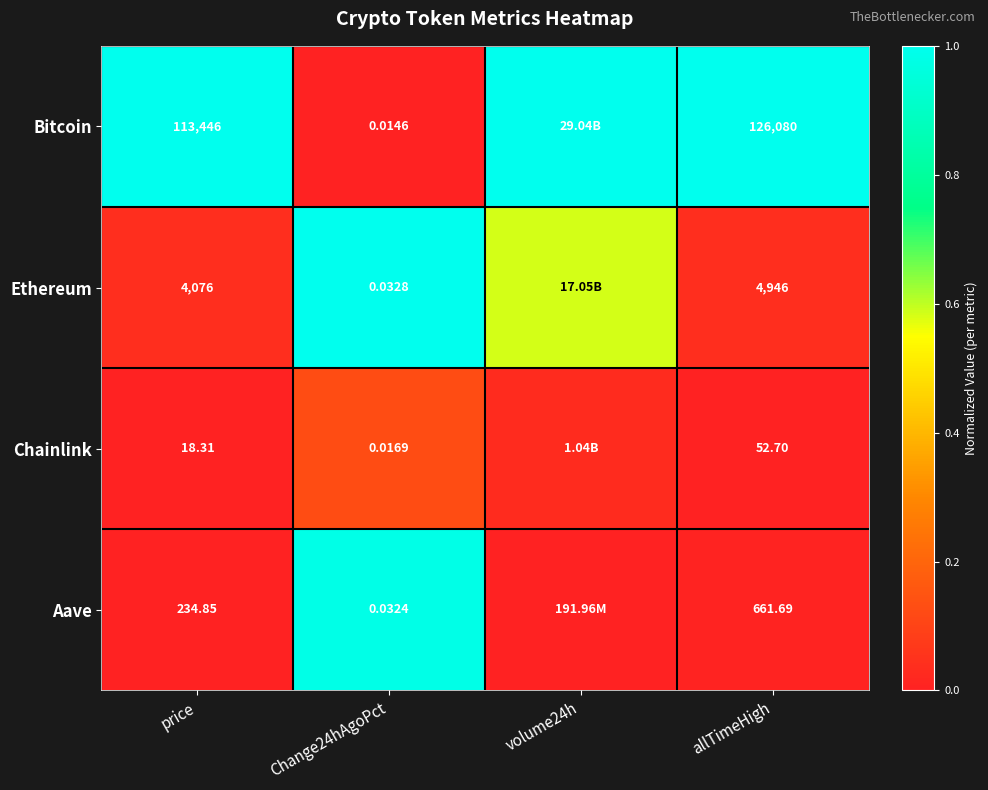

At price, list the series in order from smallest to largest.

Chainlink, Aave, Ethereum, Bitcoin